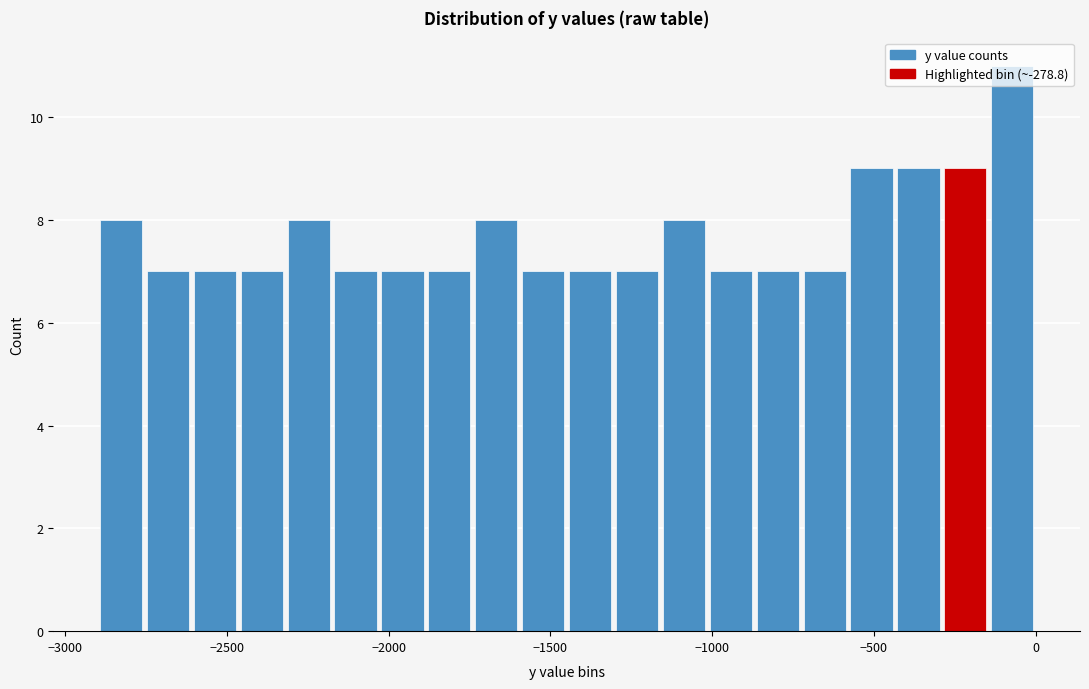

Around what value on the x-axis is the tallest bar? Give the approximate position of its centre, as read against the axis.

-50